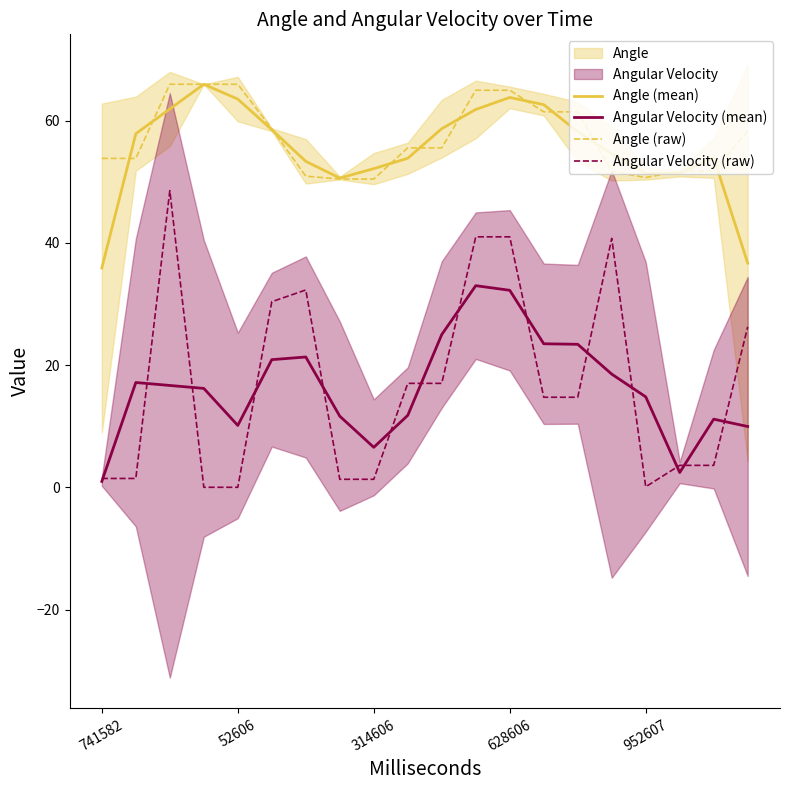

True or false: Angle (raw) and Angular Velocity (raw) cross at least once.

False